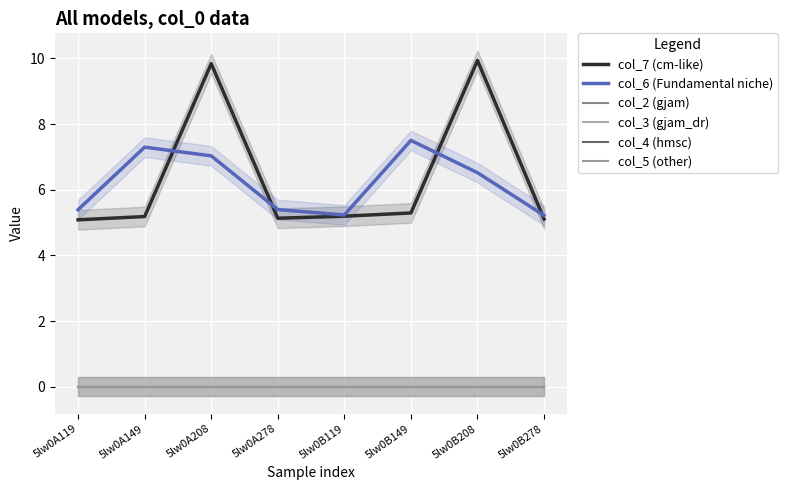

What is the maximum value for col_7 (cm-like)?

9.9